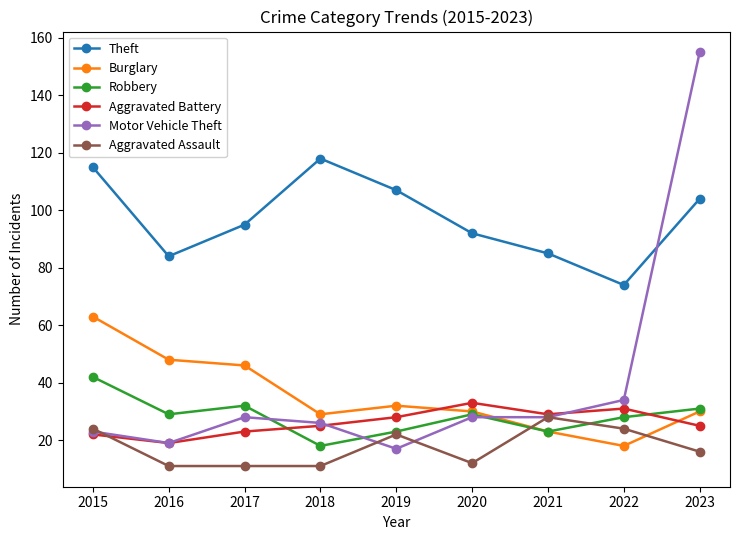

Which category has the highest value across all series?

2023